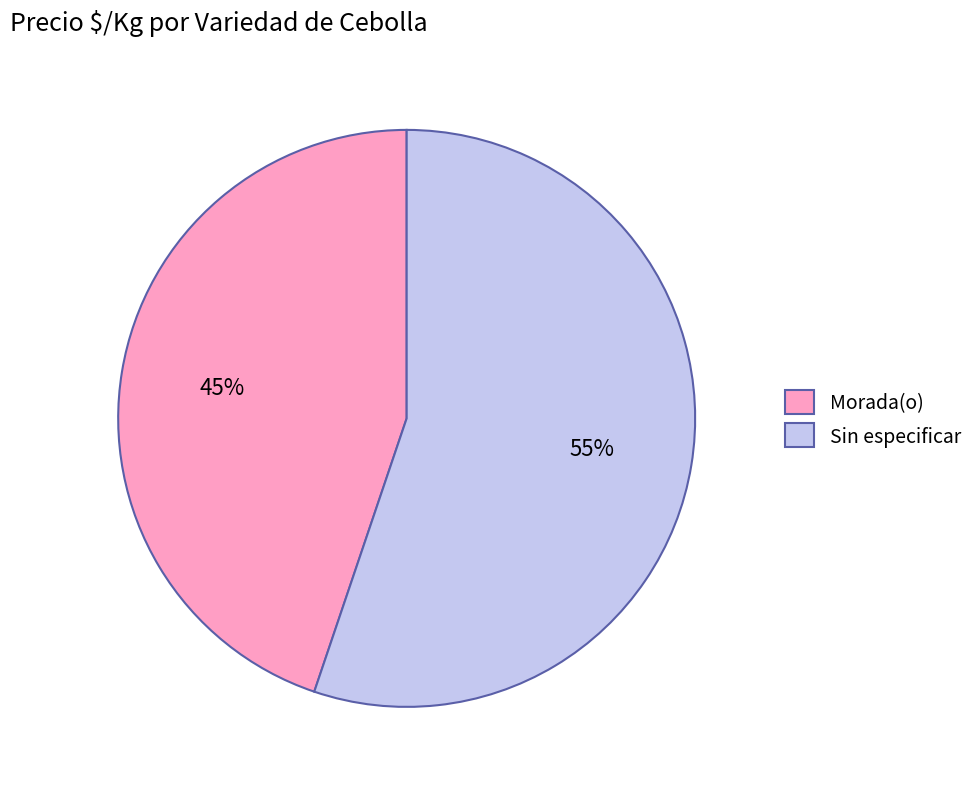

To the nearest percent, what is the difference between the largest and smallest slice percentages?

10%